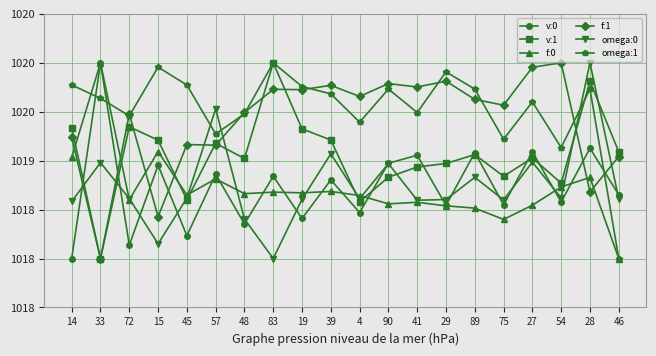

Is this an area chart (filled region under the line)?

No